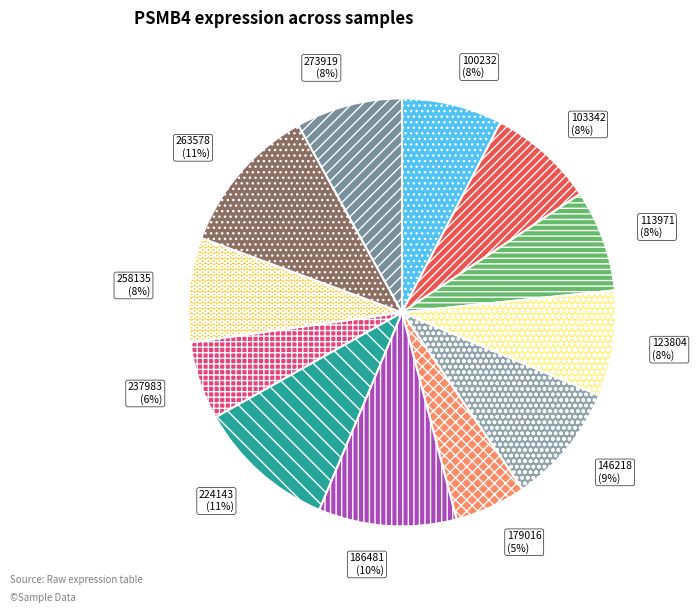

Does 103342 represent more than half of the total?

No